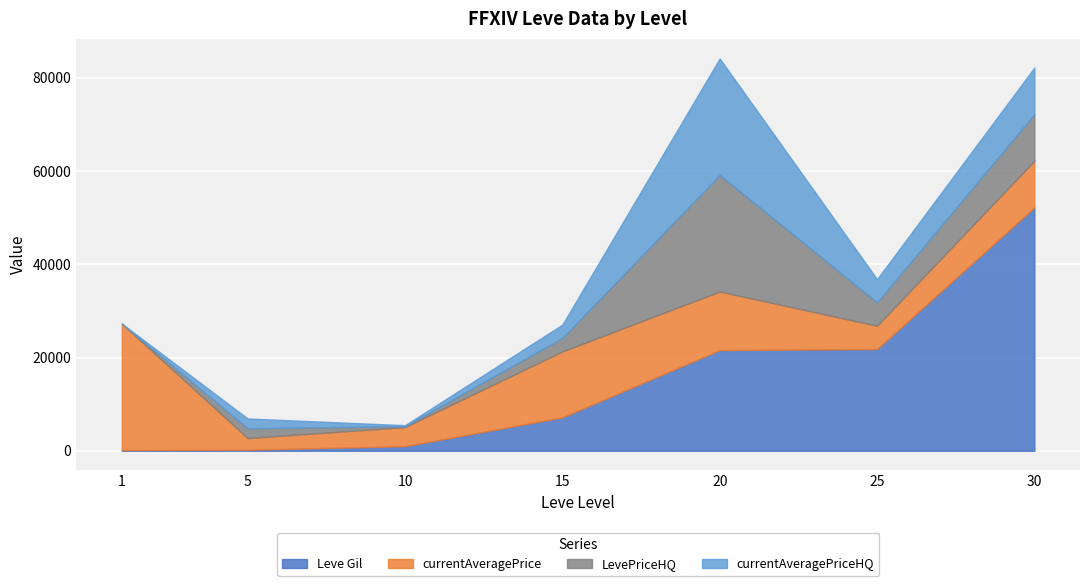

In currentAveragePriceHQ, how many points are higher than both neighbors (excluding endpoints)?

2